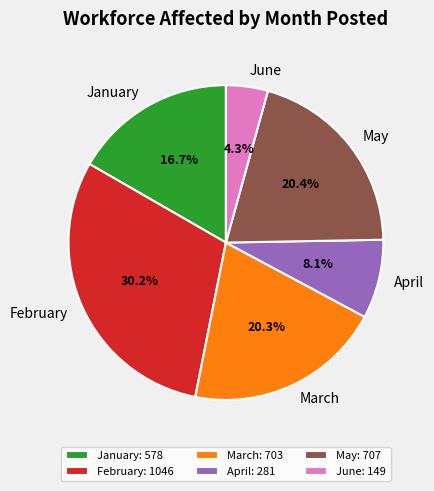

Count the number of slices in the pie.

6